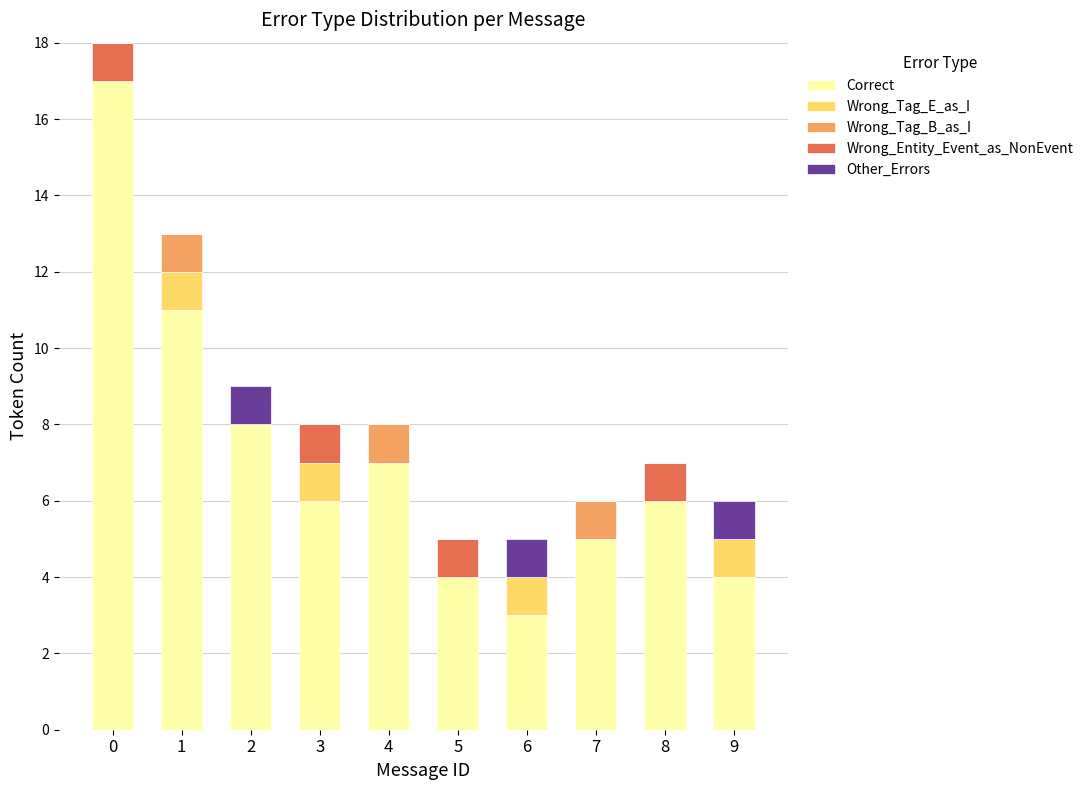

Is it true that Correct equals 2 at 9?

False